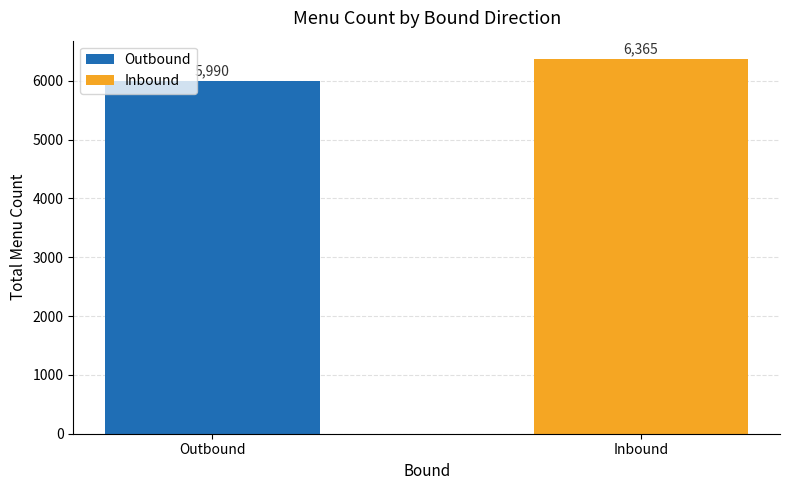

Reading left to right, what are all the values shown in this chart?

Outbound=5990	Inbound=6365